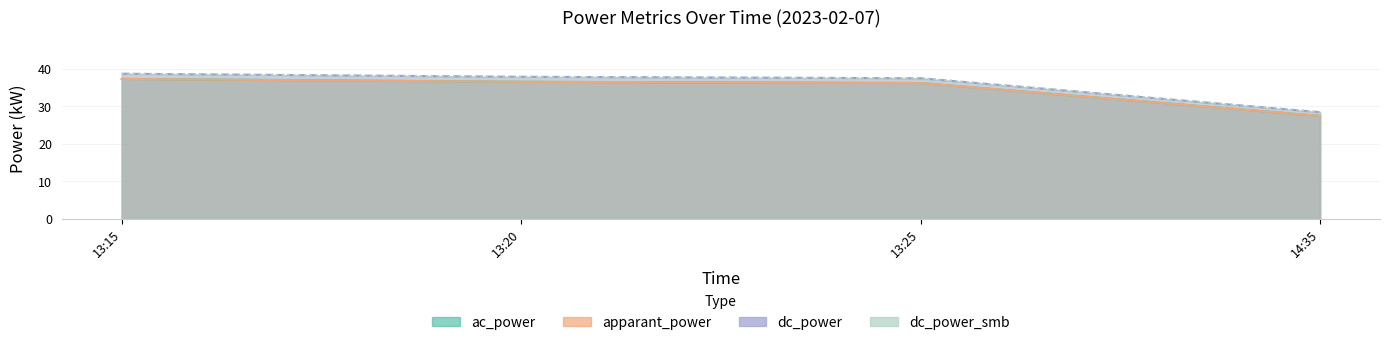

The dc_power series shows 37.8 at 13:20. True or false?

True